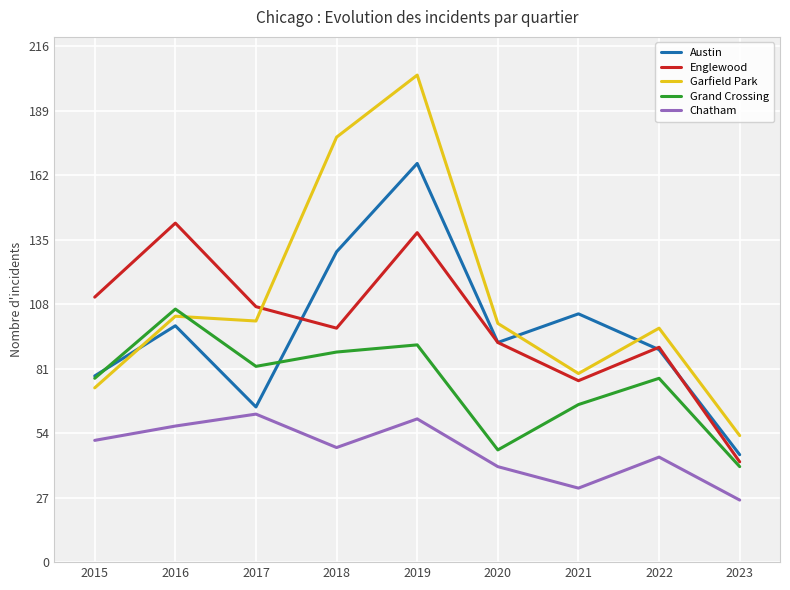

Does the chart display data point markers on the line(s)?

No